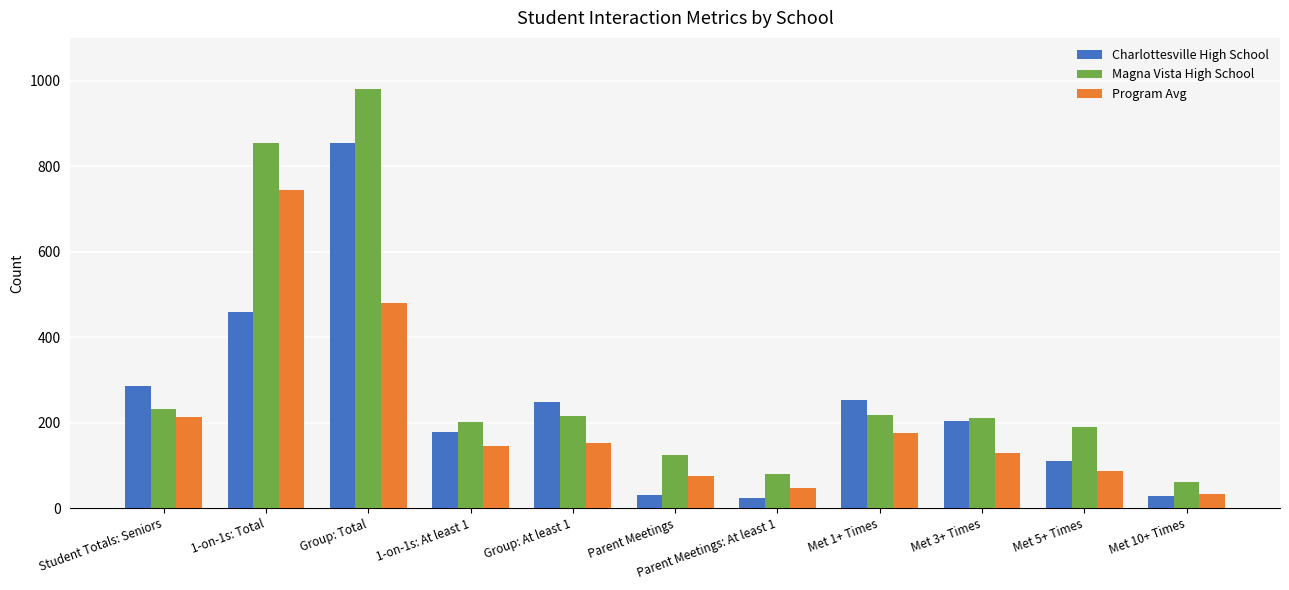

At which label does Charlottesville High School first exceed 204?

Student Totals: Seniors